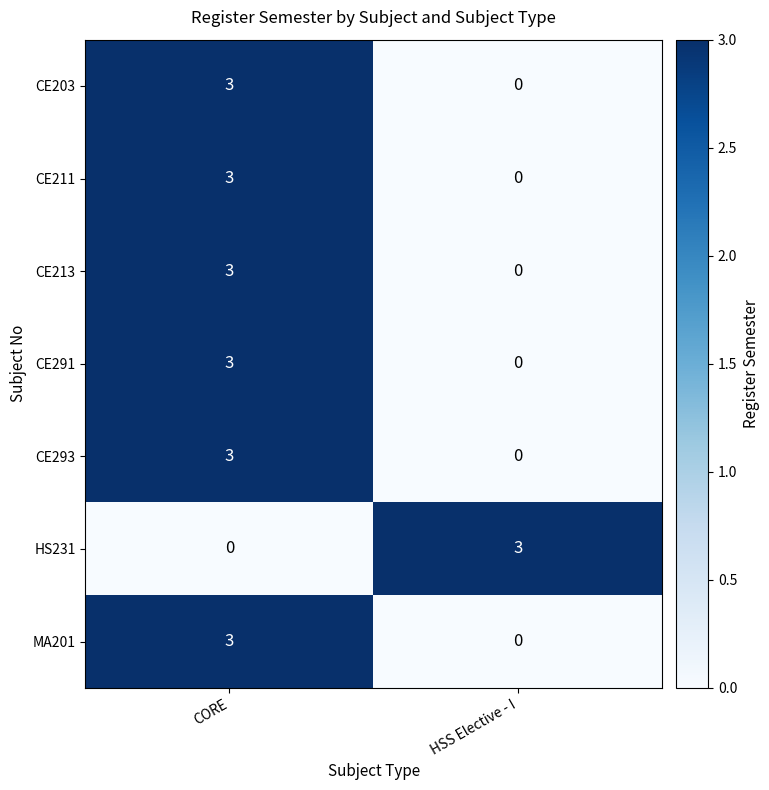

What is the difference between the CE293 values at HSS Elective - I and CORE?

3